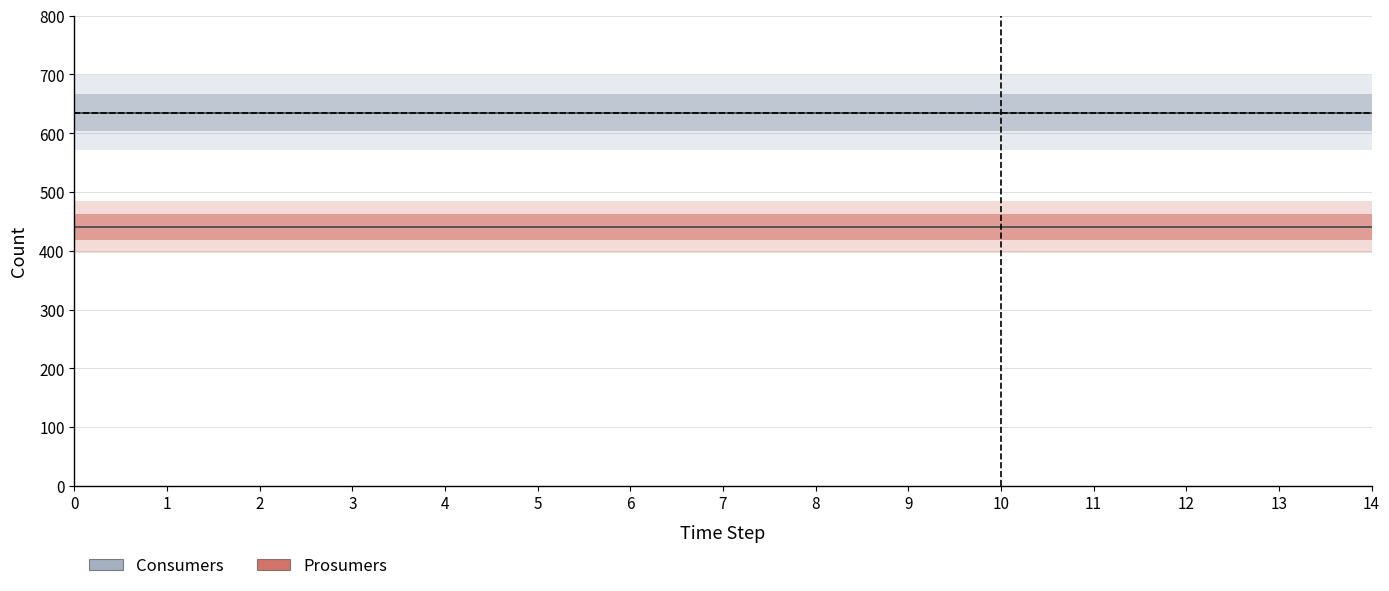

Which series has the widest spread of values?

Consumers